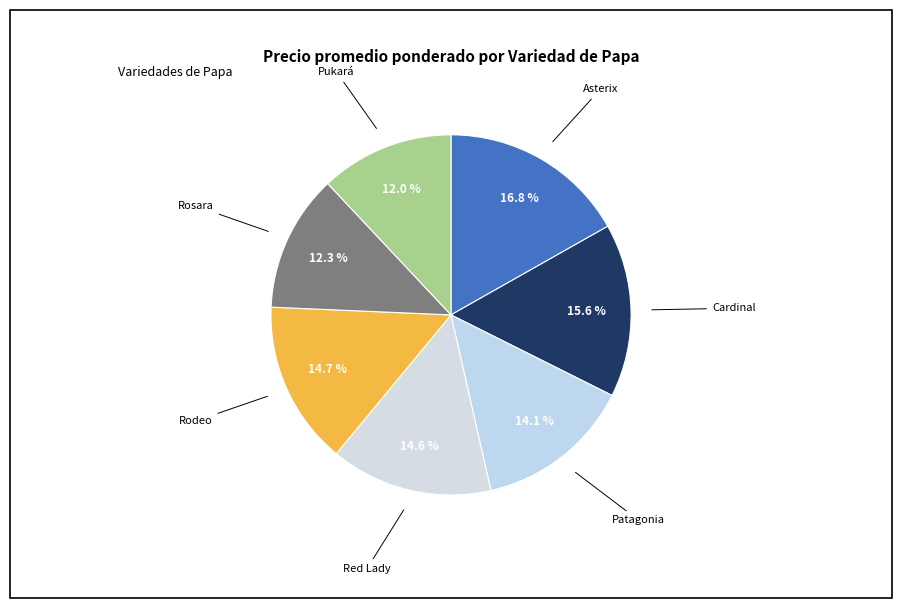

How many segments does this pie chart have?

7